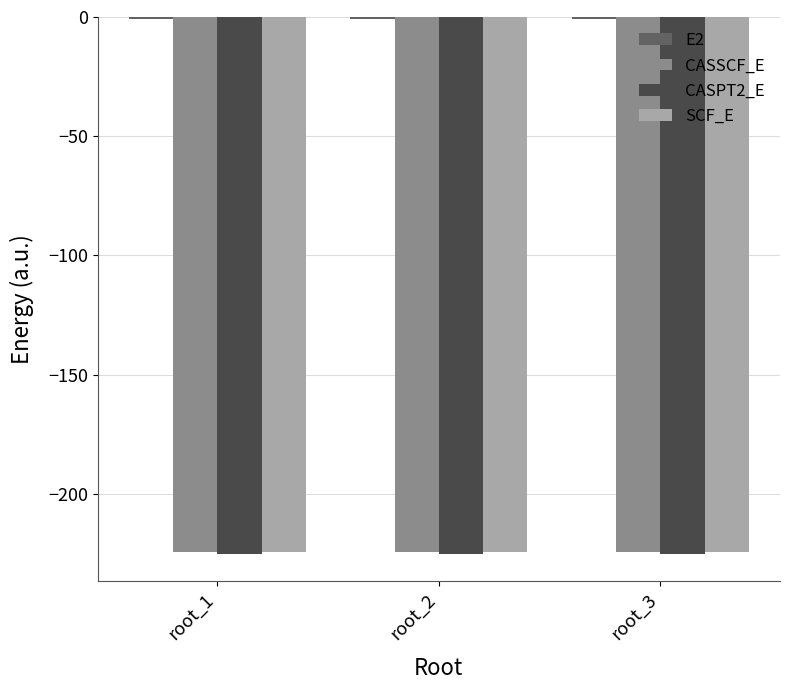

What is the sum of the CASPT2_E values at root_3 and root_2?

-450.5